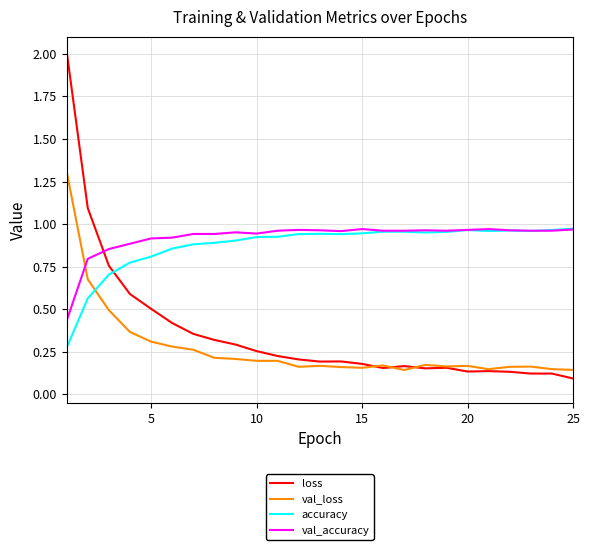

What is the maximum value shown in the chart?

2.0